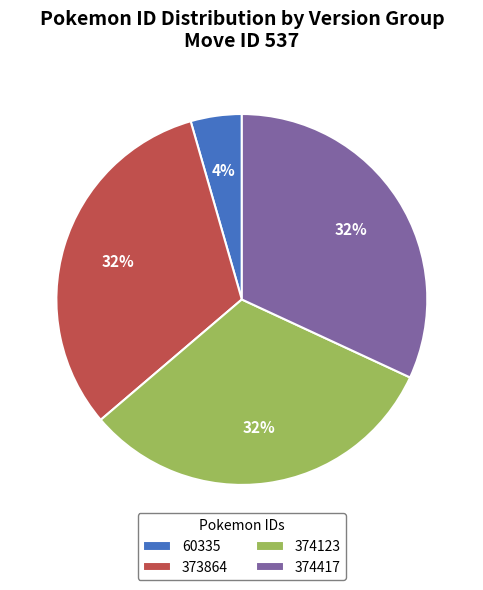

How many segments does this pie chart have?

4